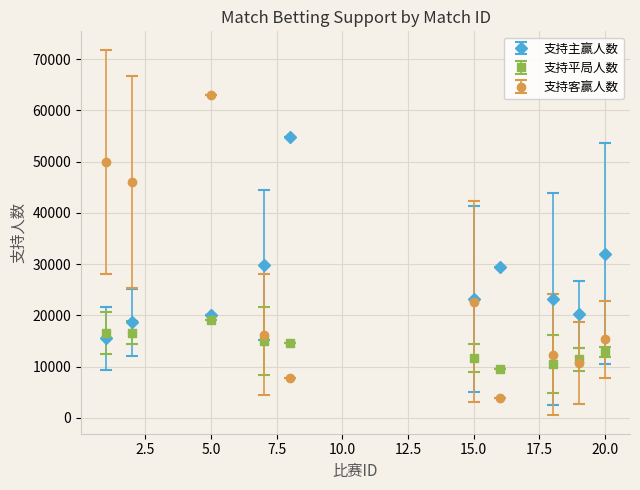

What are all the series names shown in the legend?

支持主赢人数, 支持平局人数, 支持客赢人数